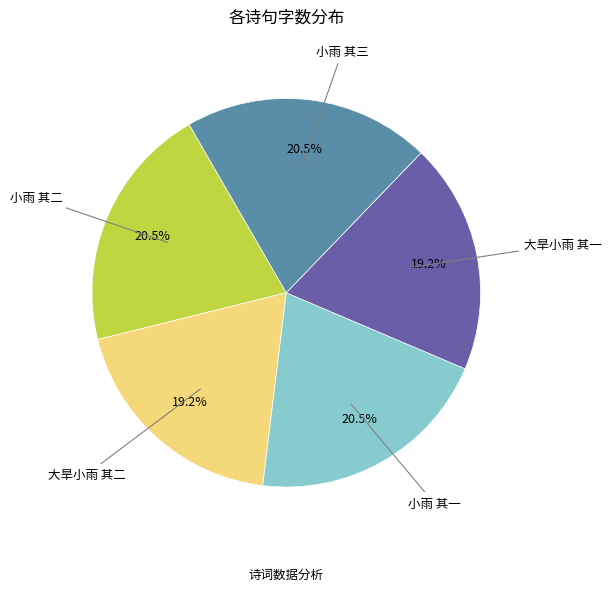

How many segments does this pie chart have?

5